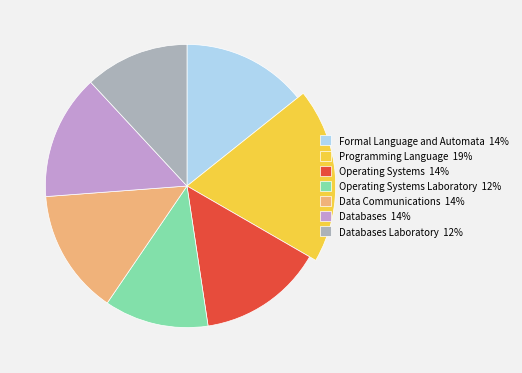

What percentage do Operating Systems Laboratory and Formal Language and Automata together represent?

26.2%